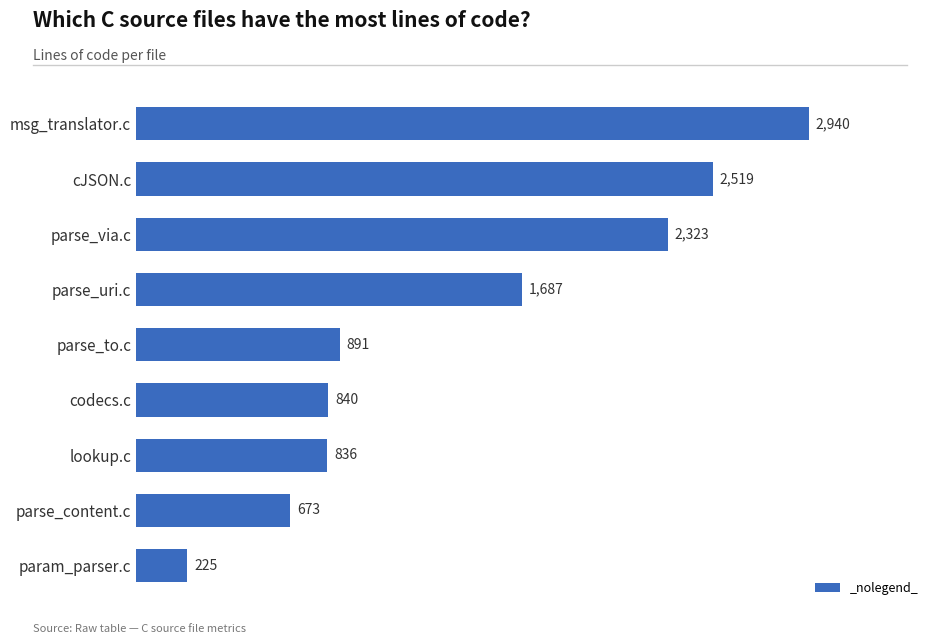

What is the change in value from lookup.c to codecs.c?

+4